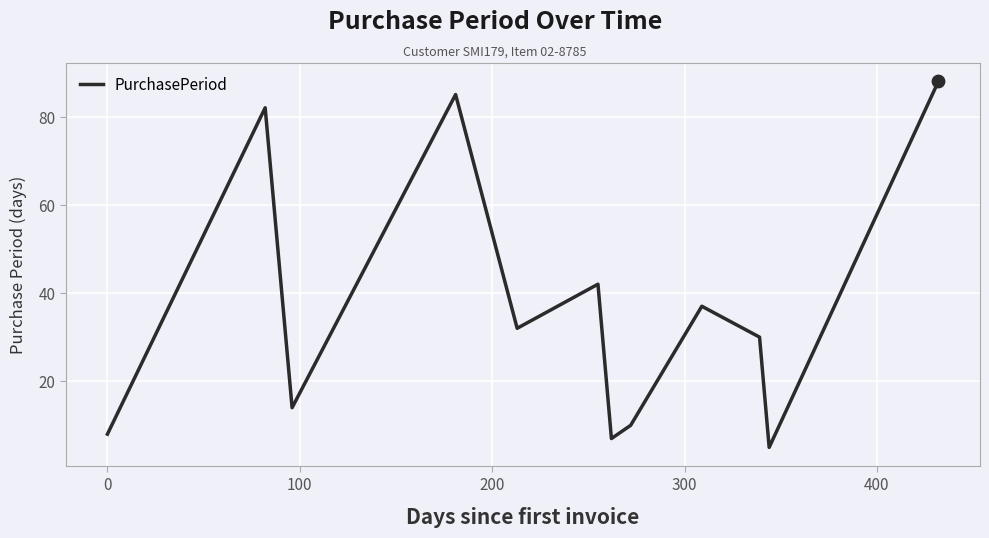

What is the minimum value shown in the chart?

5